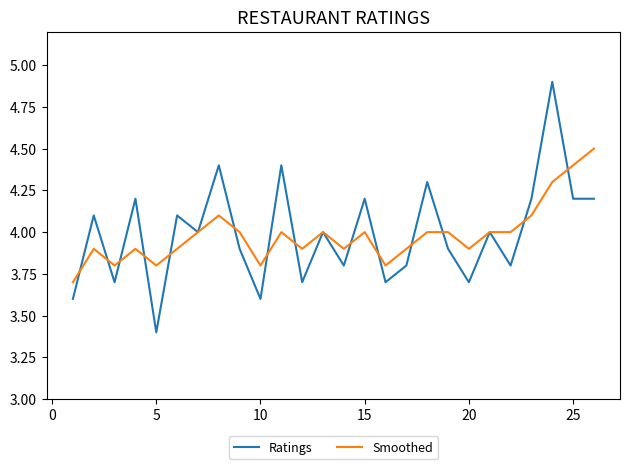

What is the sum of all Smoothed values?

103.6